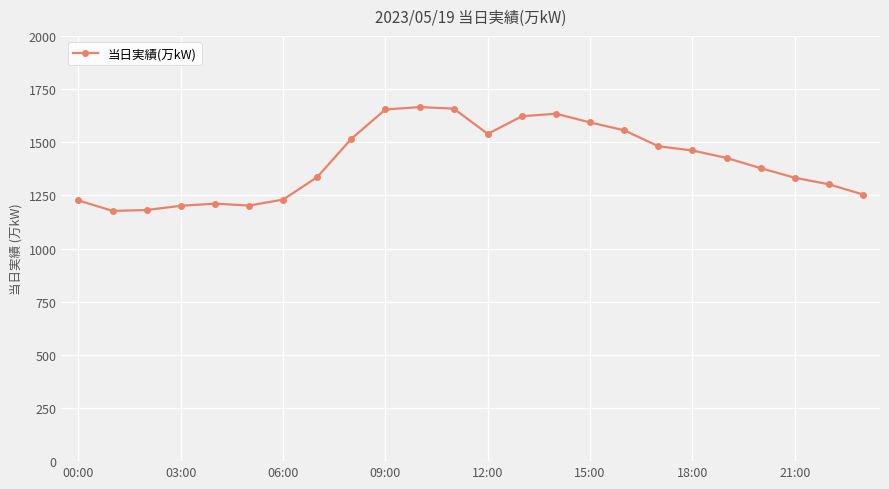

What is the smallest value displayed?

1177